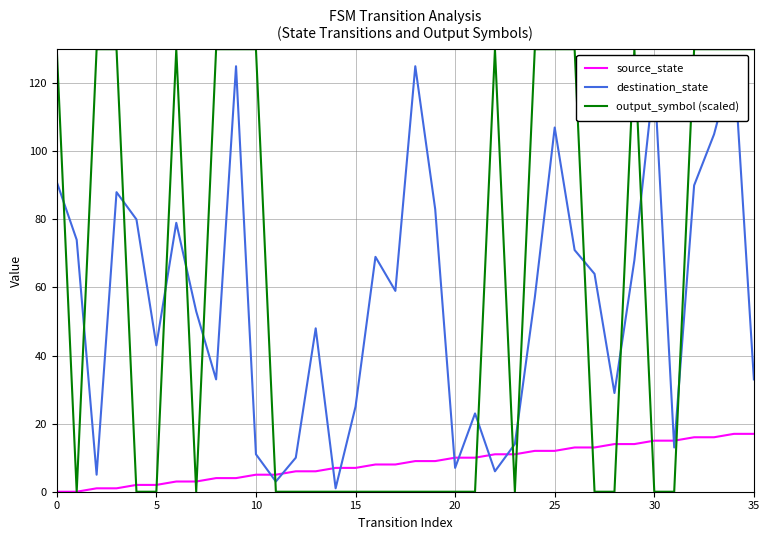

What is the label of the 26th point from the left?

25